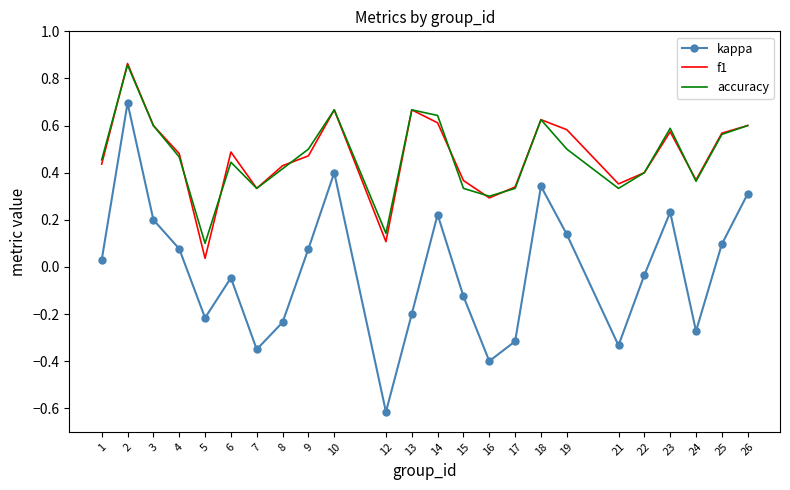

What is the sum of all accuracy values?

11.2